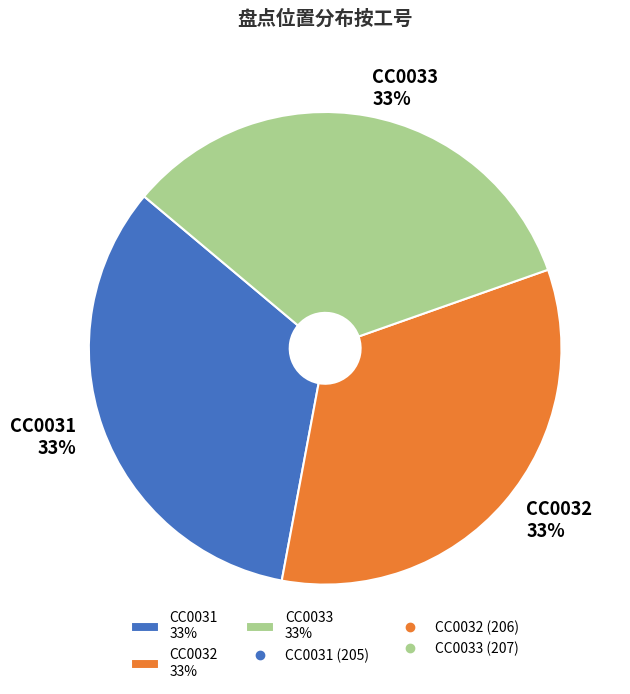

Is the sum of CC0032 33% and CC0033 33% greater than half?

Yes